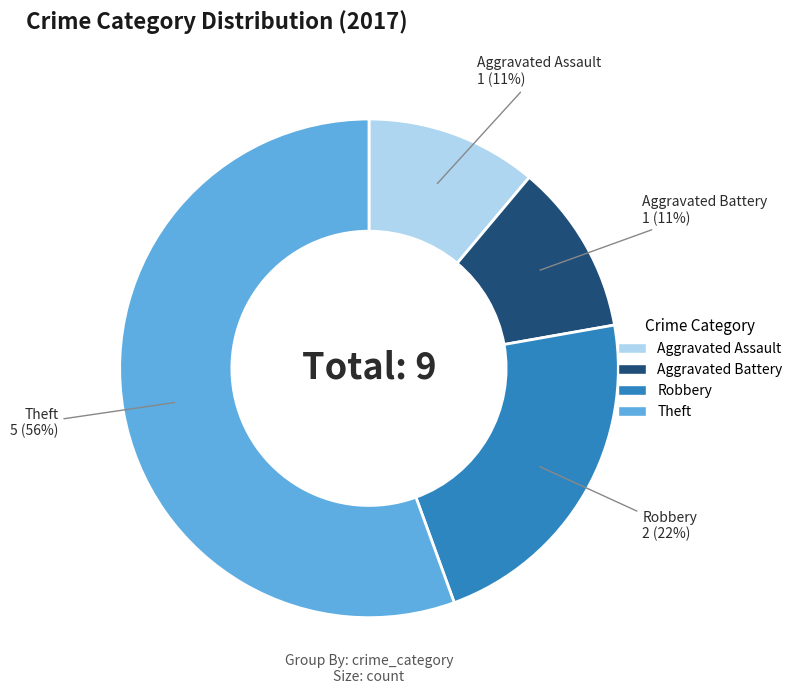

Combined, do Robbery and Aggravated Assault account for over 50%?

No